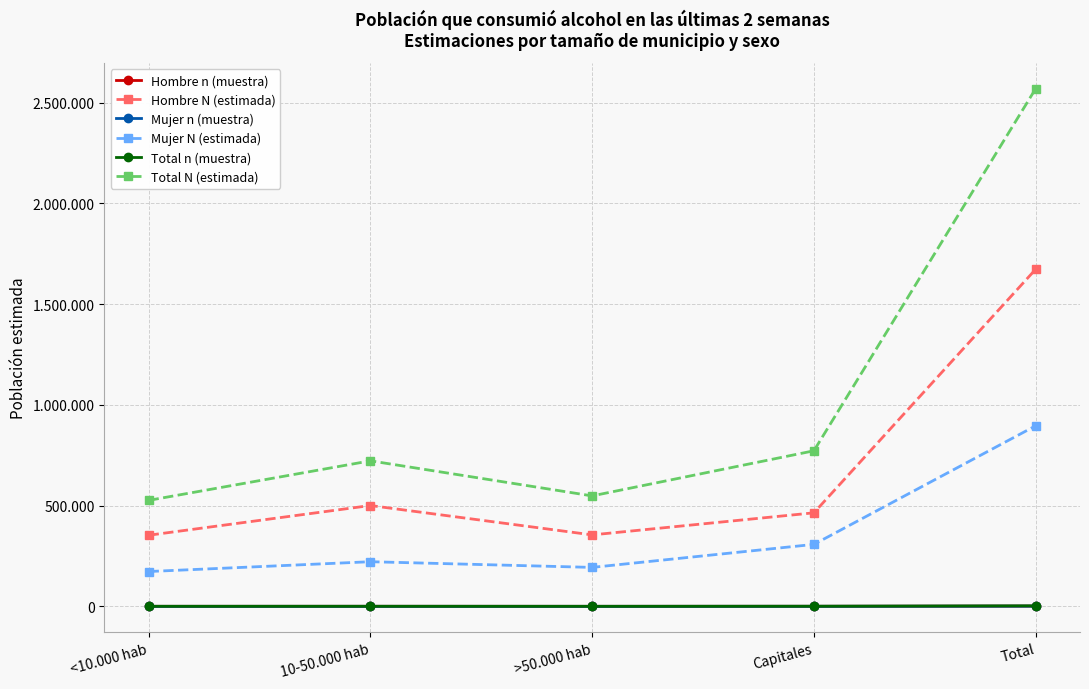

What is the label of the 3rd point from the left?

>50.000 hab